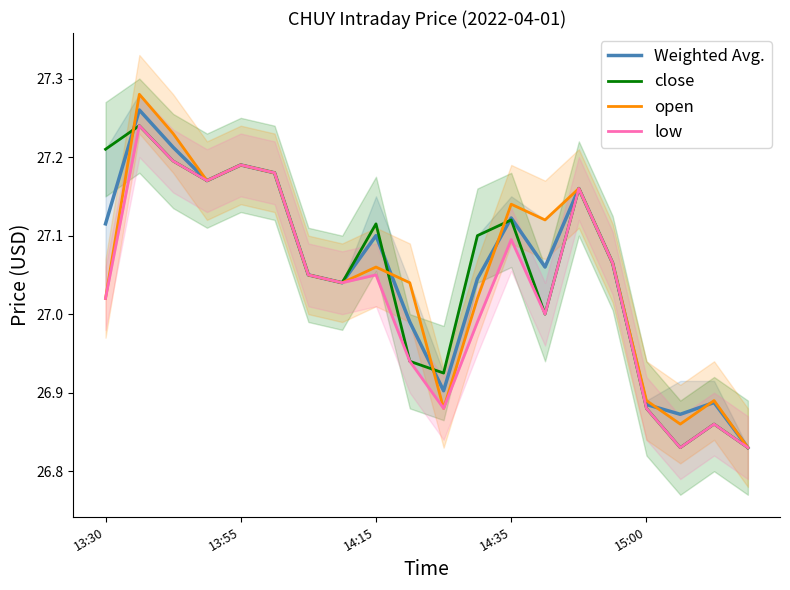

Is it true that close equals 9.6 at 15:00?

False